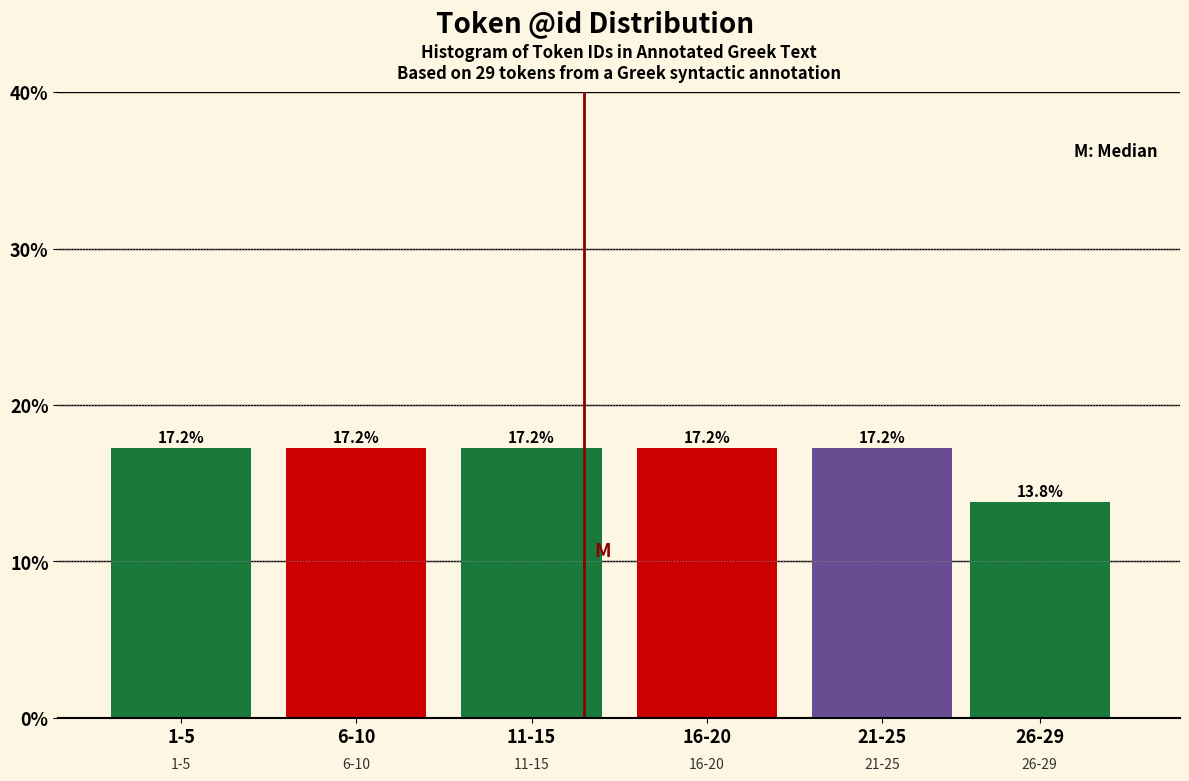

Reading left to right, list all the values displayed in this chart.

1-5=17.2	6-10=17.2	11-15=17.2	16-20=17.2	21-25=17.2	26-29=13.8